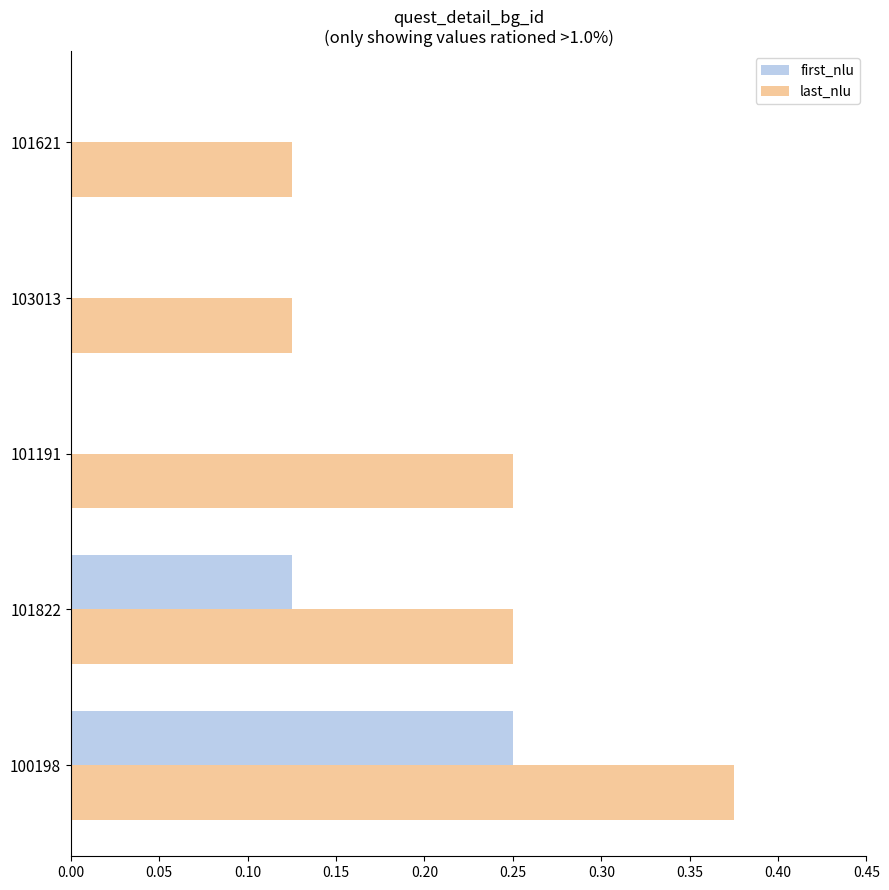

Which series changed the most between 100198 and 101191?

first_nlu